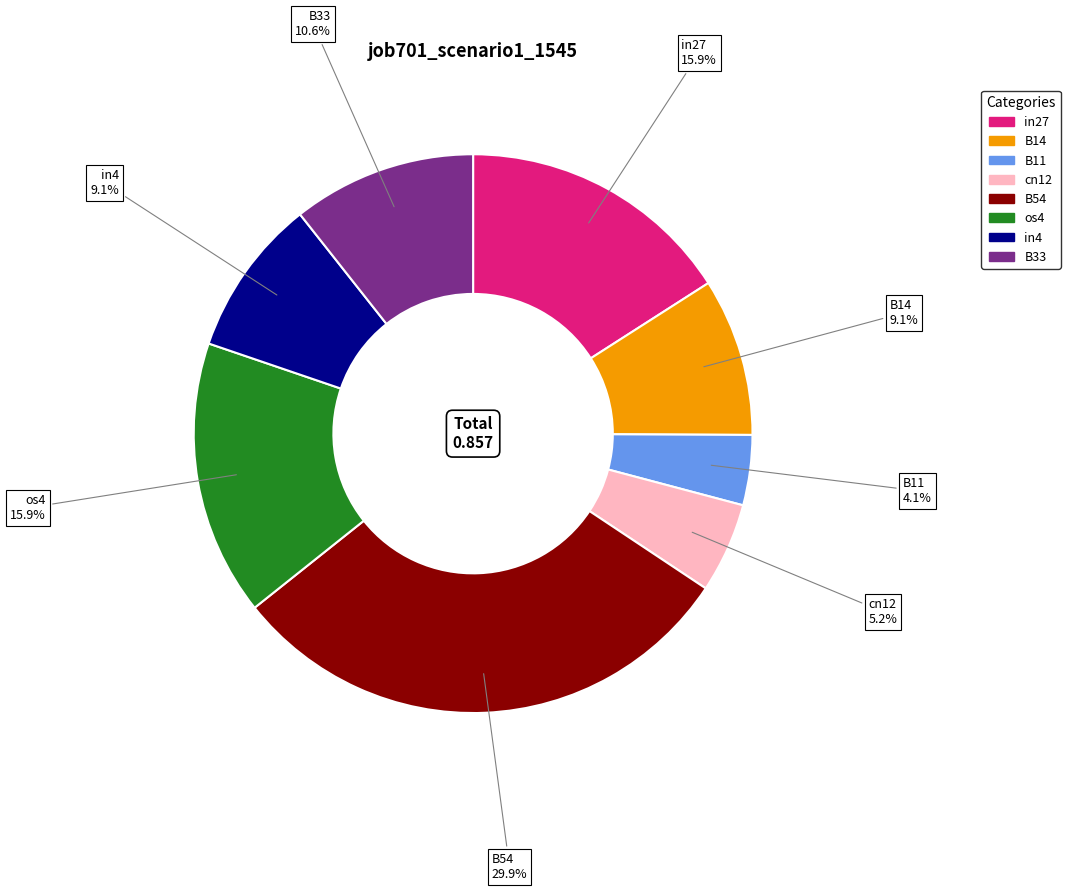

Does any single category account for the majority?

No